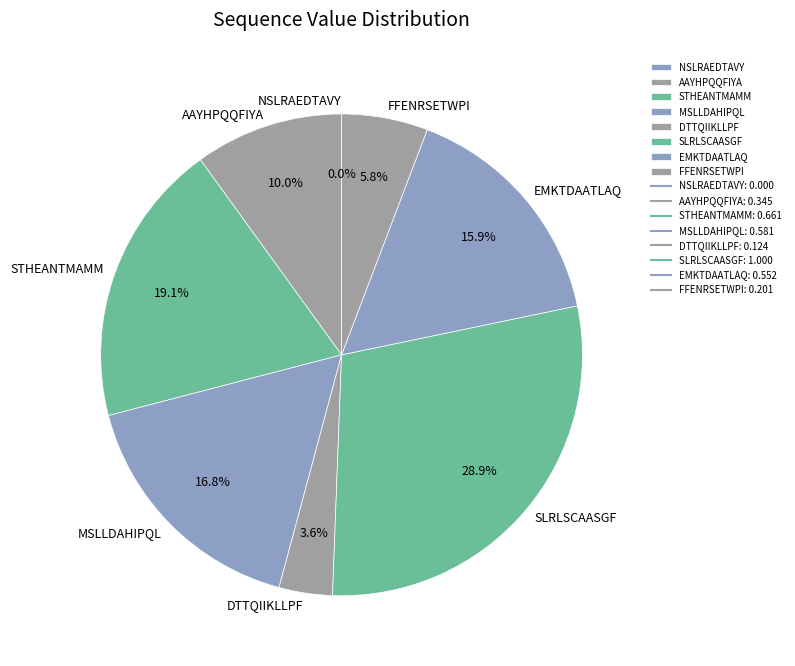

The AAYHPQQFIYA slice represents 1% of the pie. True or false?

False